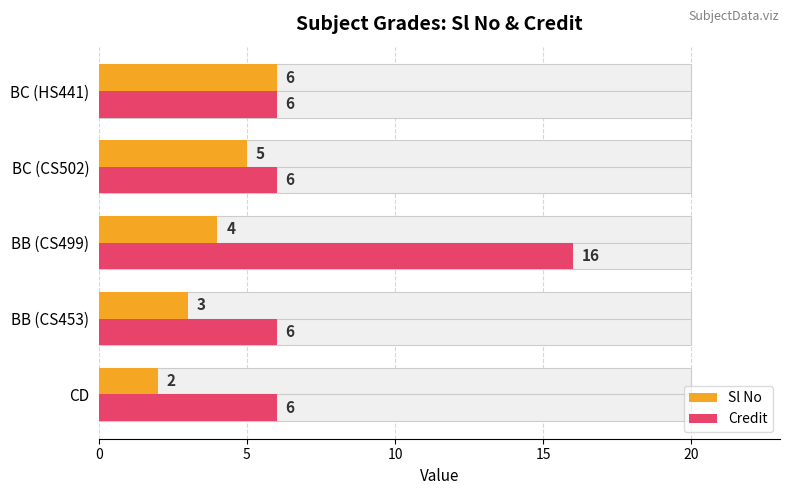

What is the value of the Sl No bar at the 3rd from the left?

4